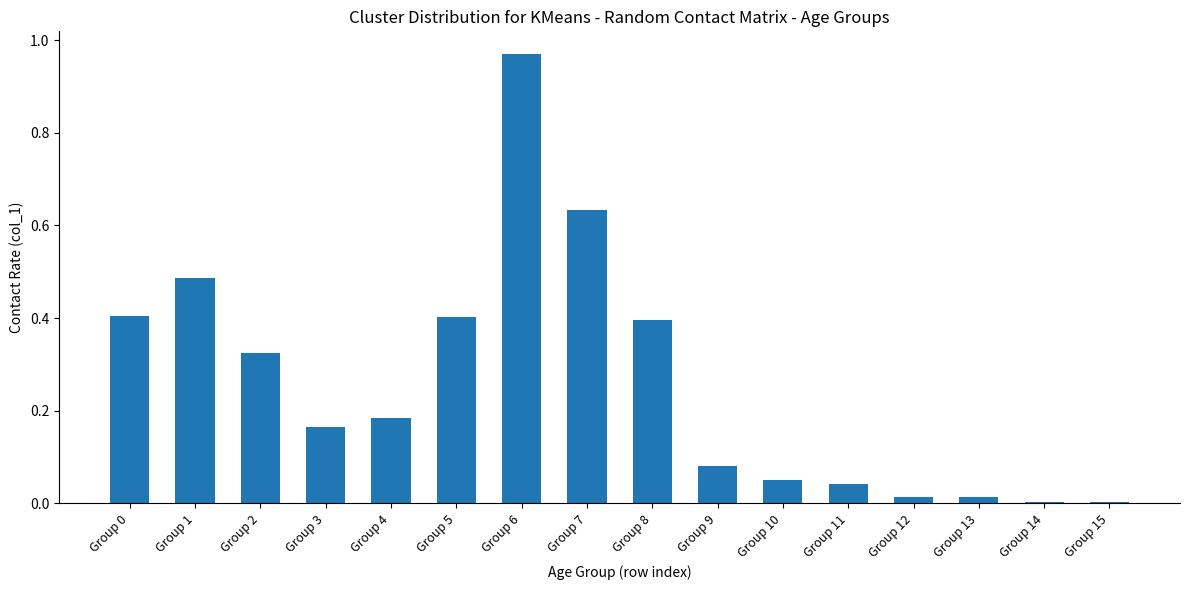

Which has a higher value, Group 0 or Group 7?

Group 7